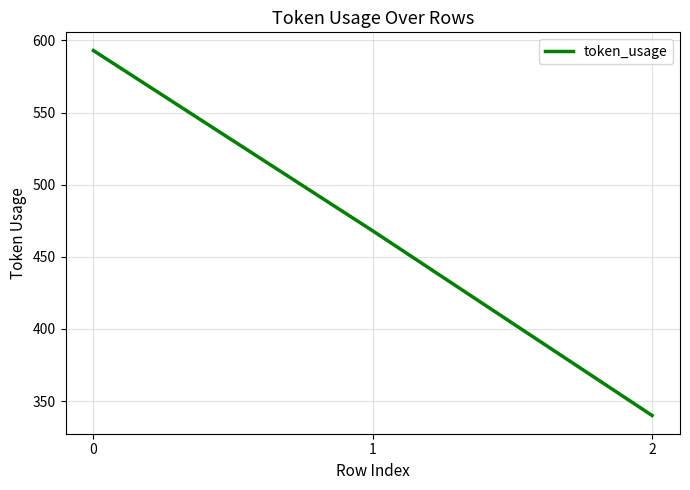

Count the number of data series in this chart.

1